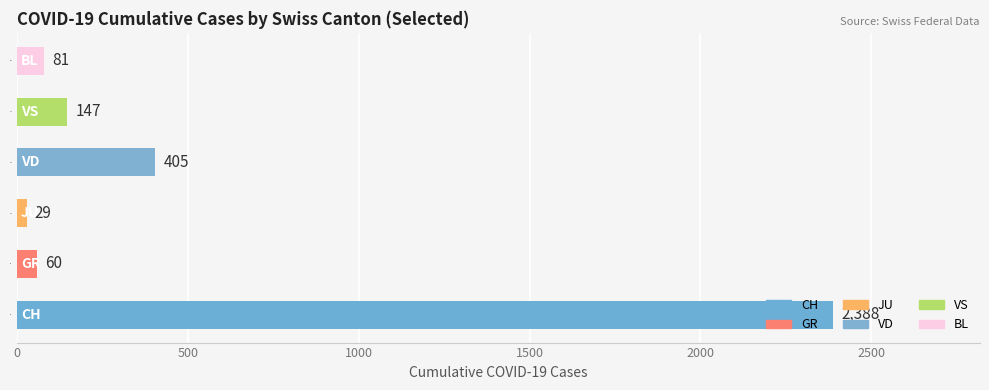

What is the change in value from CH to VD?

-1983